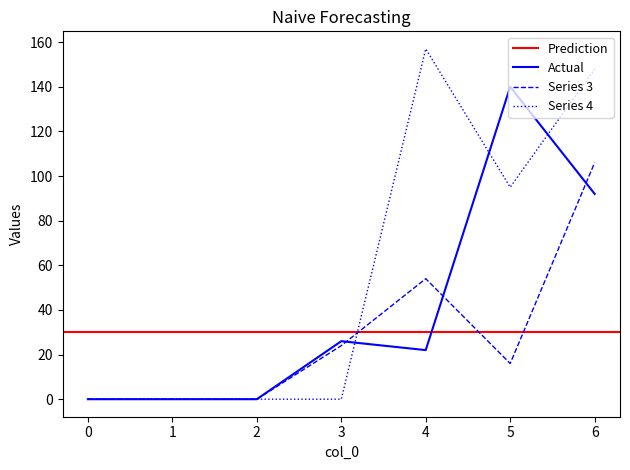

Read the 4 value at 5, to the nearest 5.

95